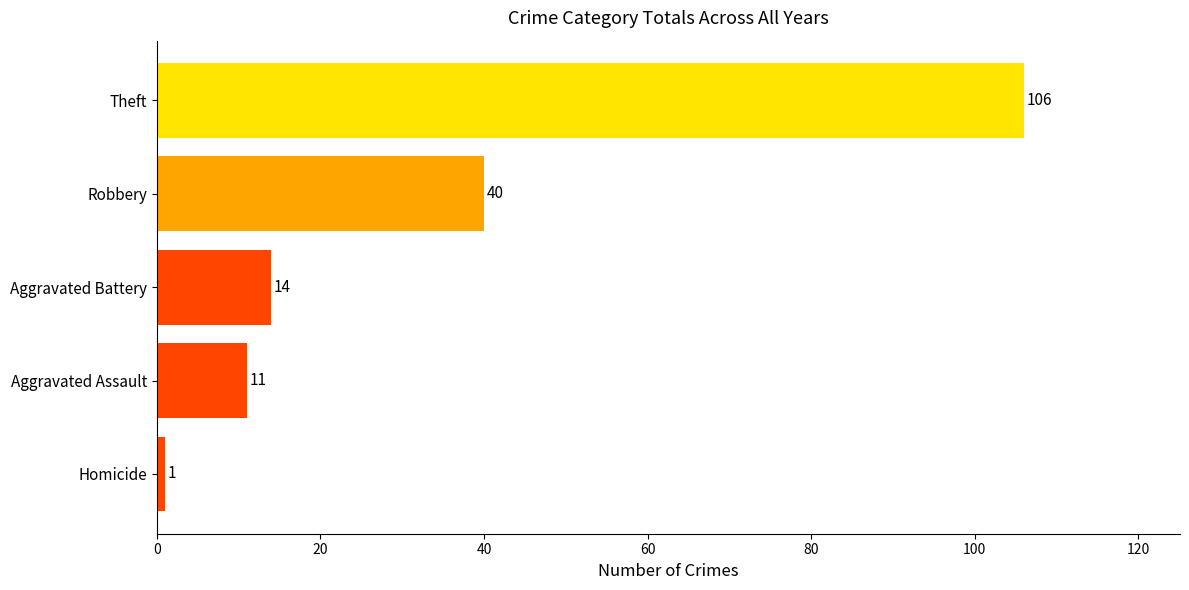

What is the greatest value displayed?

106